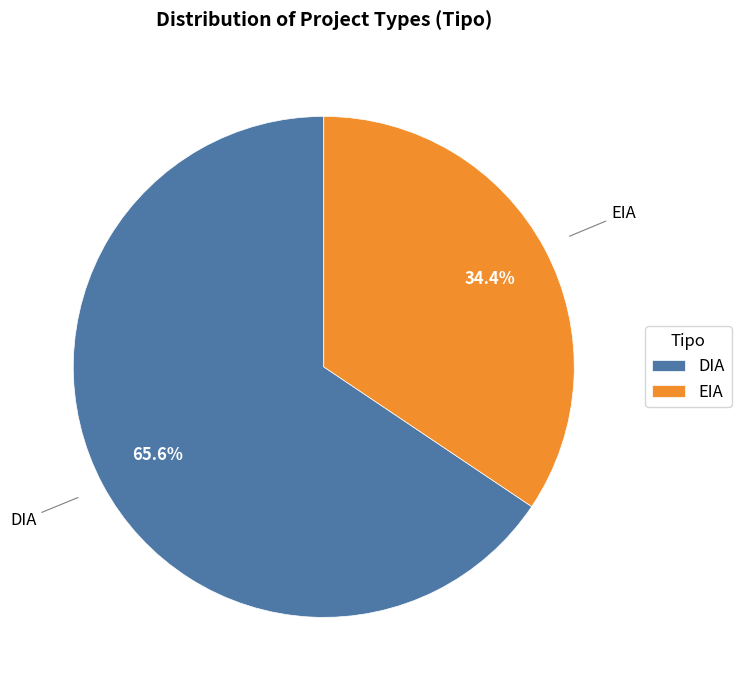

Between EIA and DIA, which is larger?

DIA